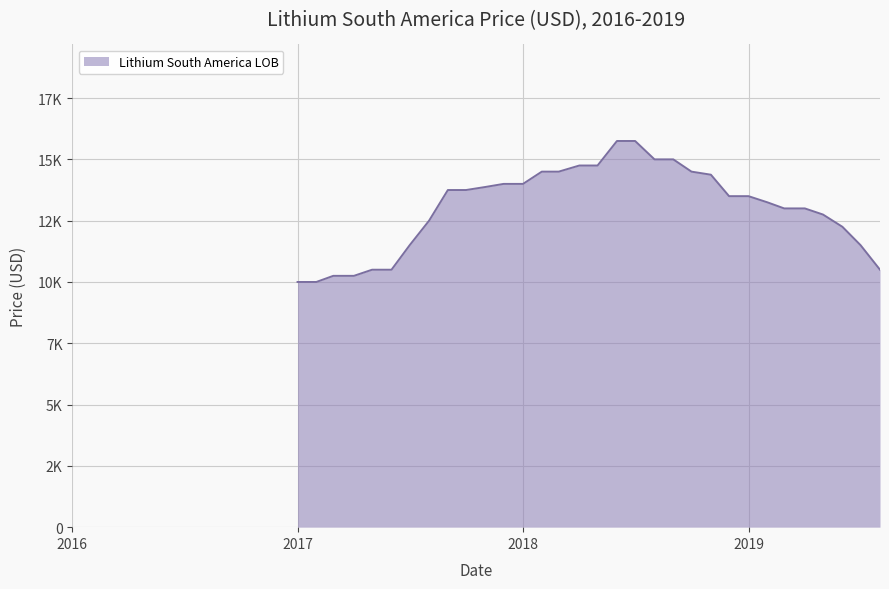

Does the chart display data point markers on the line(s)?

No